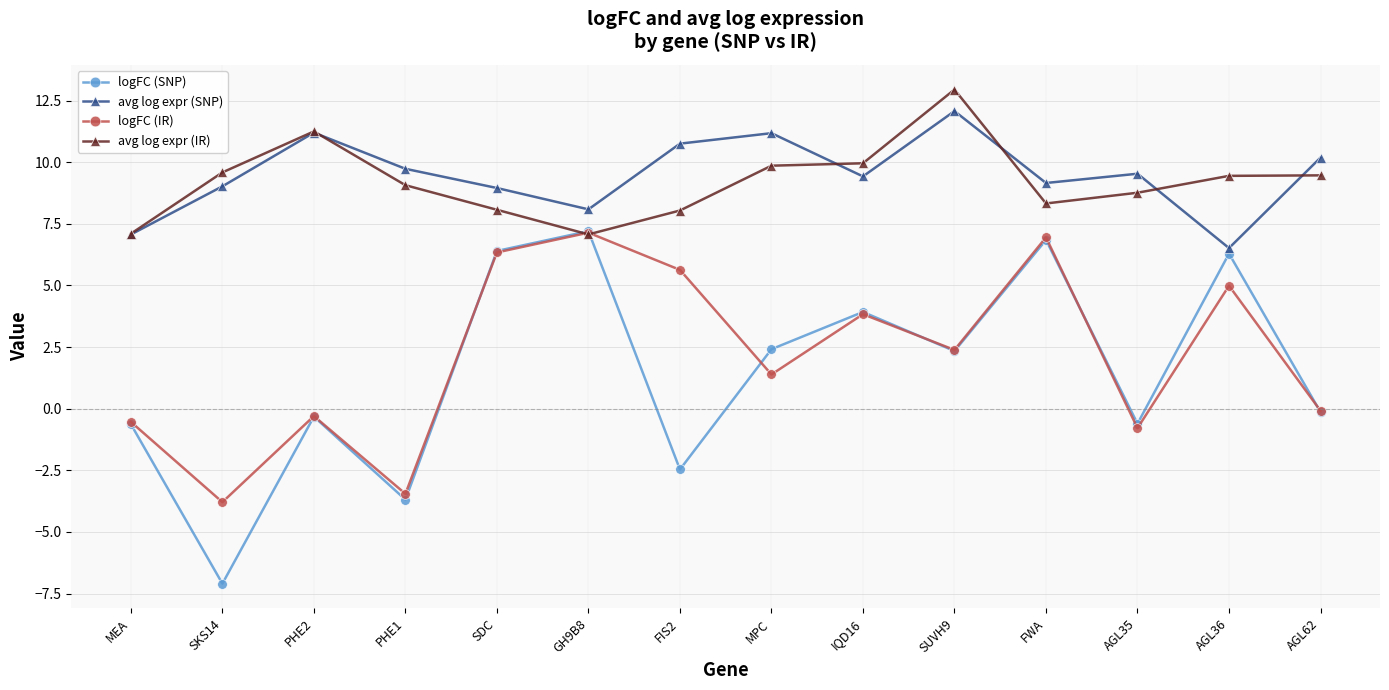

How many positive values does the logFC (SNP) series have?

7